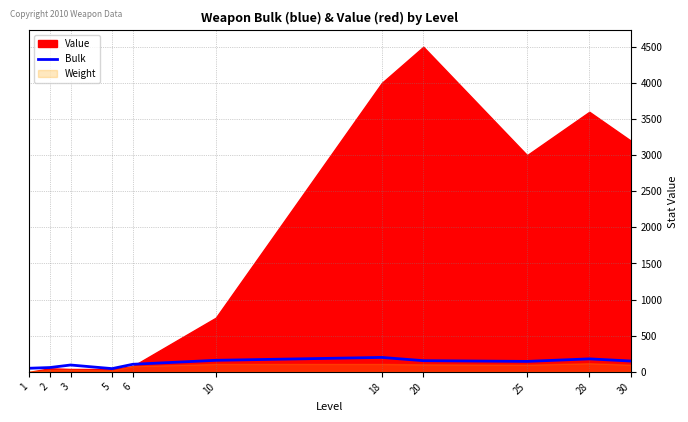

What is the minimum value shown in the chart?

45